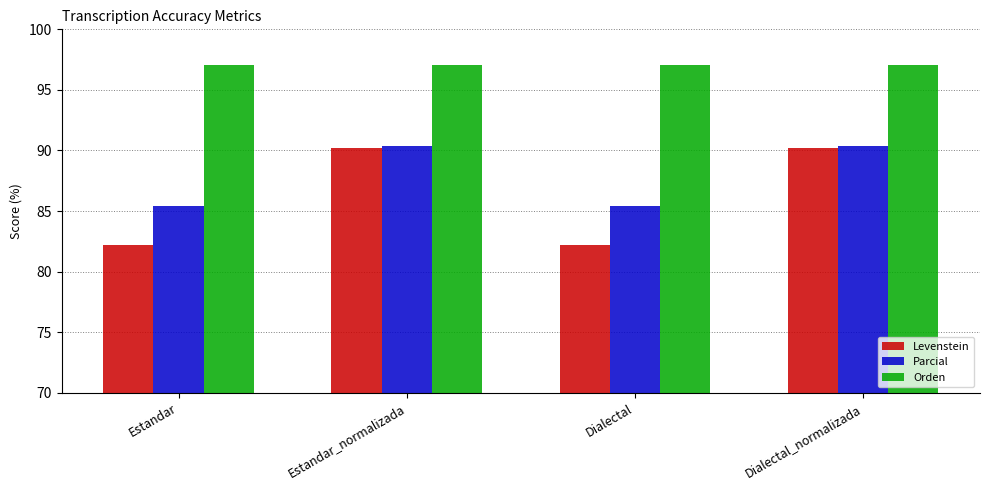

What is the sum of all Levenstein values?

344.8